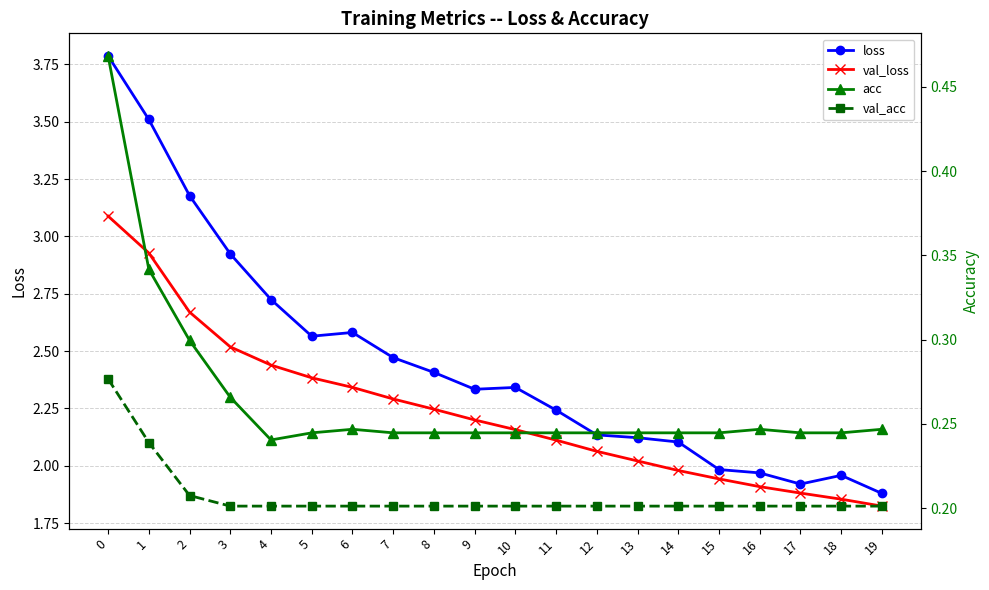

Rank the categories by acc value from lowest to highest.

4, 5, 7, 8, 9, 10, 11, 12, 13, 14, 15, 17, 18, 6, 16, 19, 3, 2, 1, 0